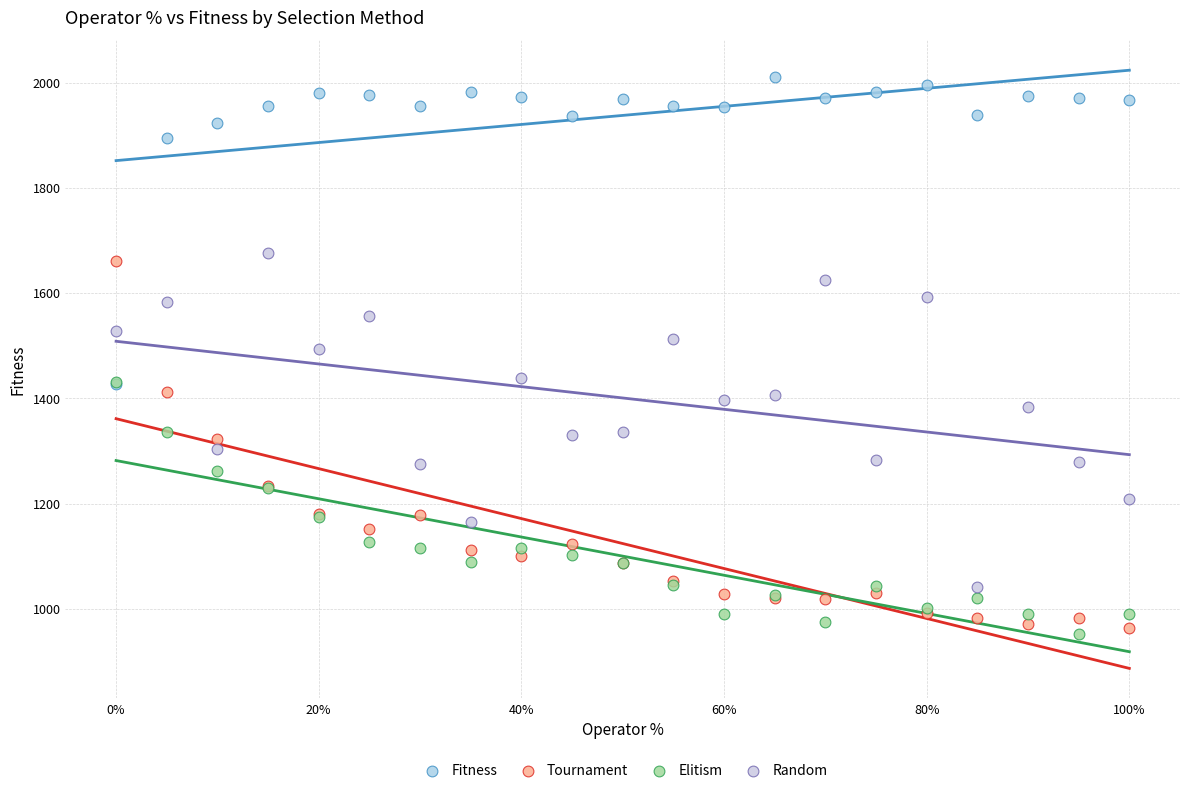

Which series reaches the minimum Y coordinate?

Elitism